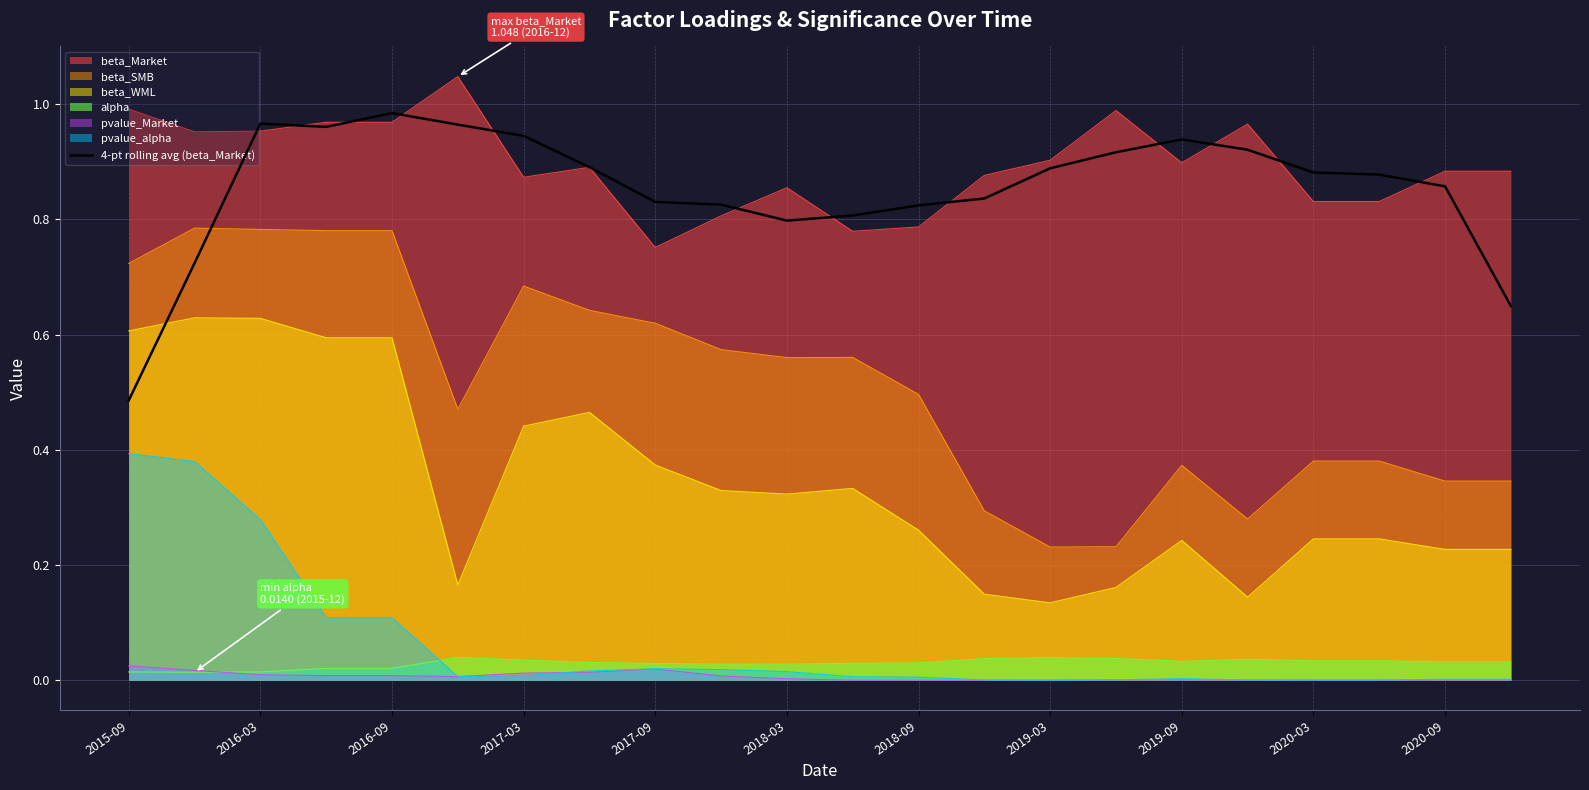

What is the value of the 4th point from the left?

1.0